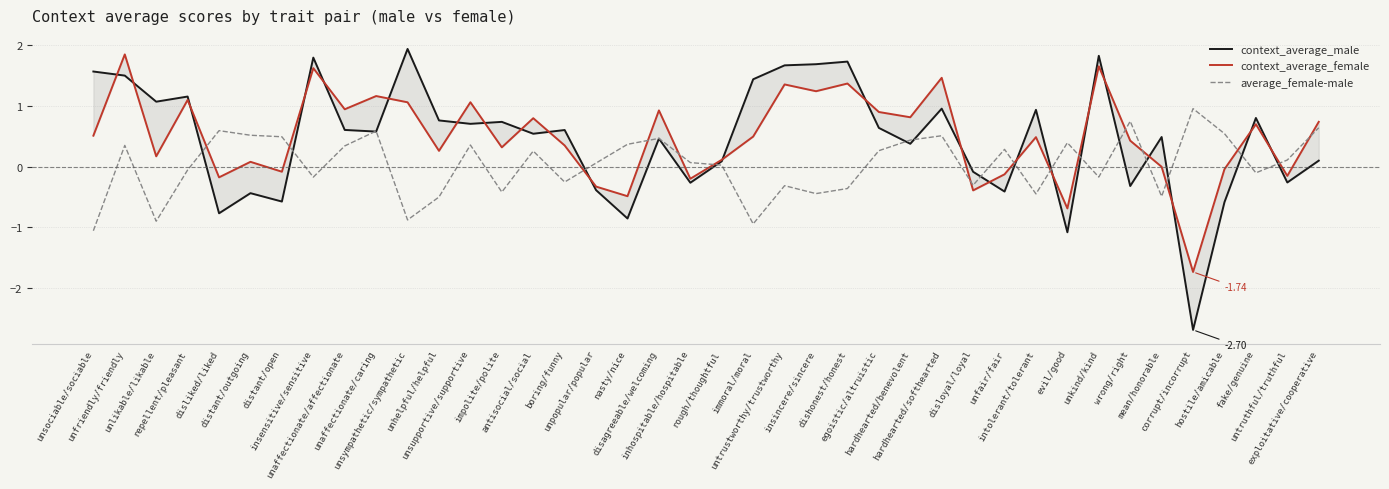

Which series has the largest total across all categories?

context_average_female